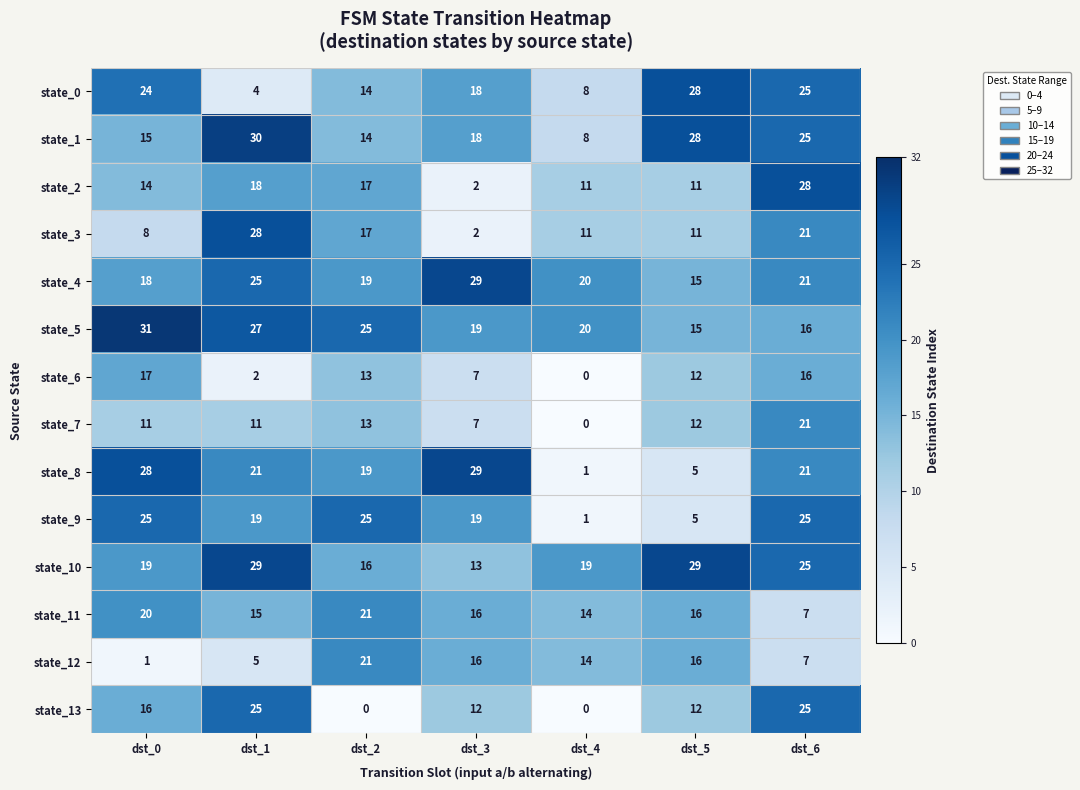

True or false: state_13 has a value of 12 at dst_3.

True